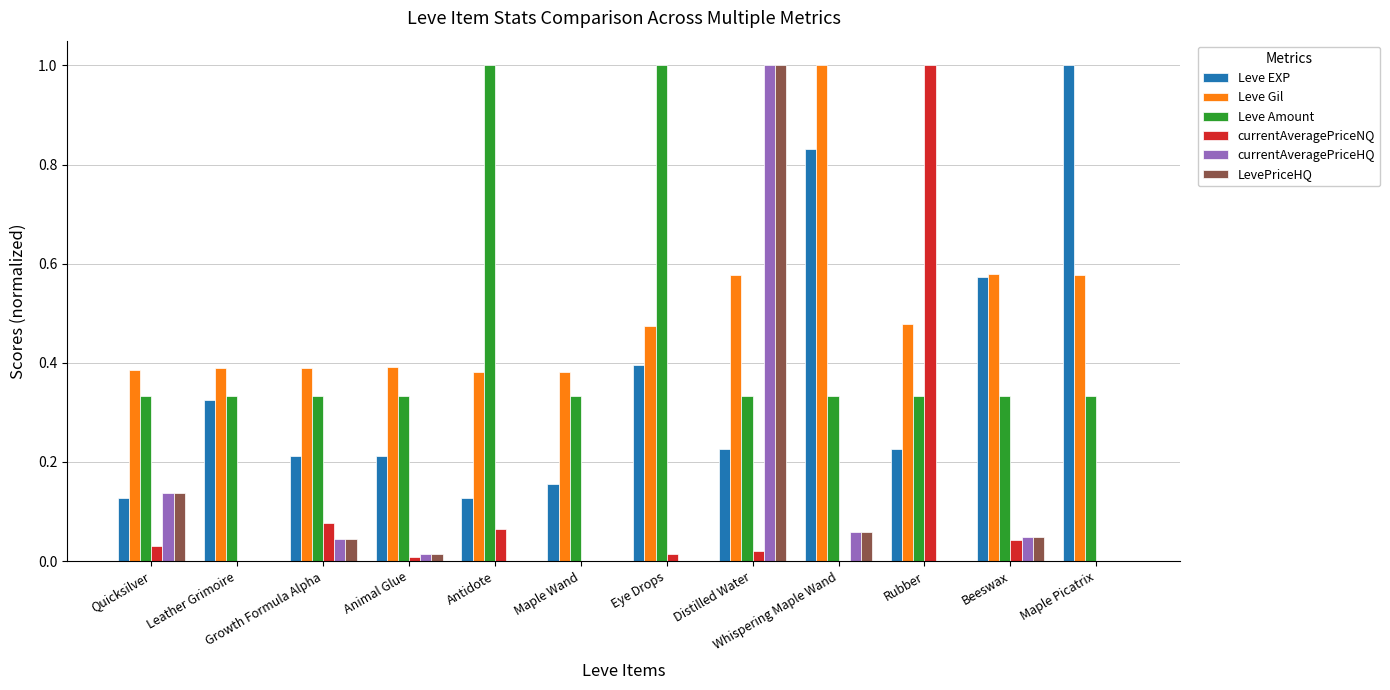

Is it true that Leve Gil equals 0.2 at Maple Wand?

False